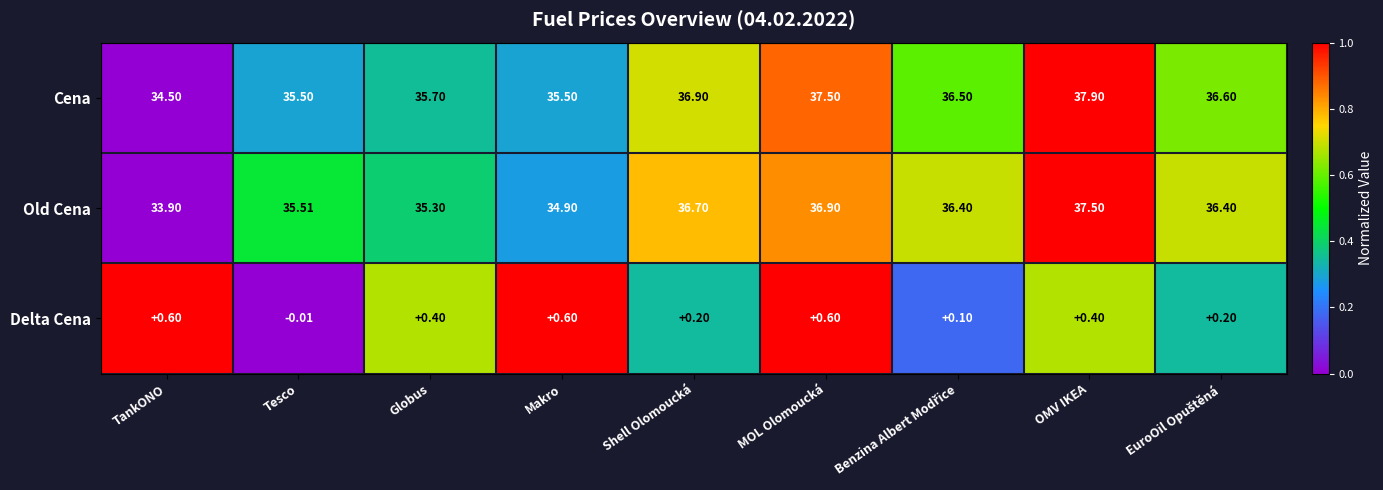

List the series in order of their peak value, highest first.

Cena, Old Cena, Delta Cena